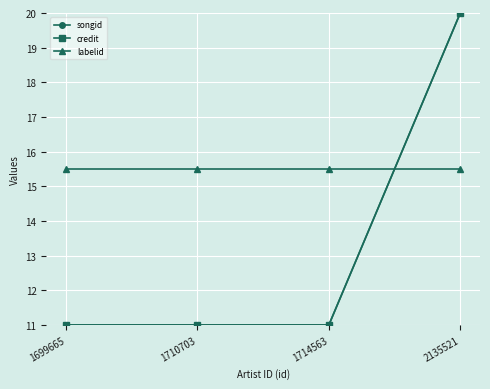

Which category has the highest value in the credit series?

2135521